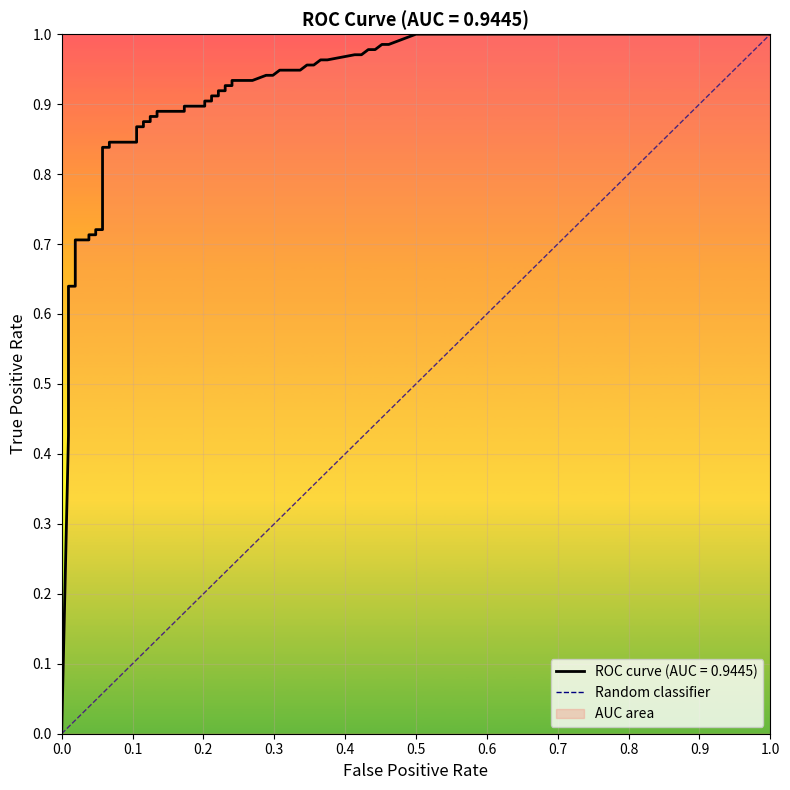

Is this an area chart (filled region under the line)?

No